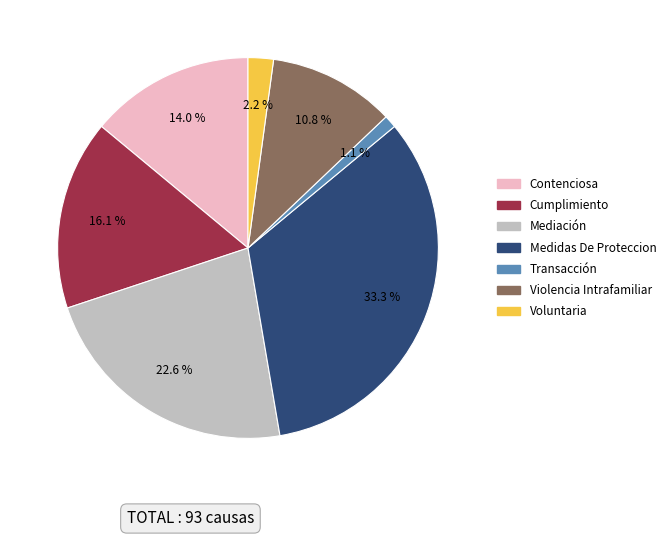

Which slice is the largest?

Medidas De Proteccion